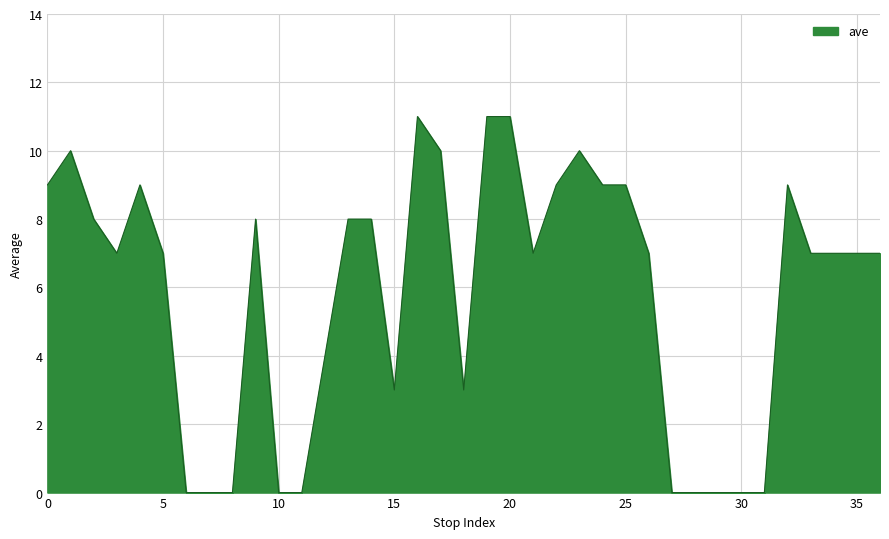

What is the maximum value shown in the chart?

11